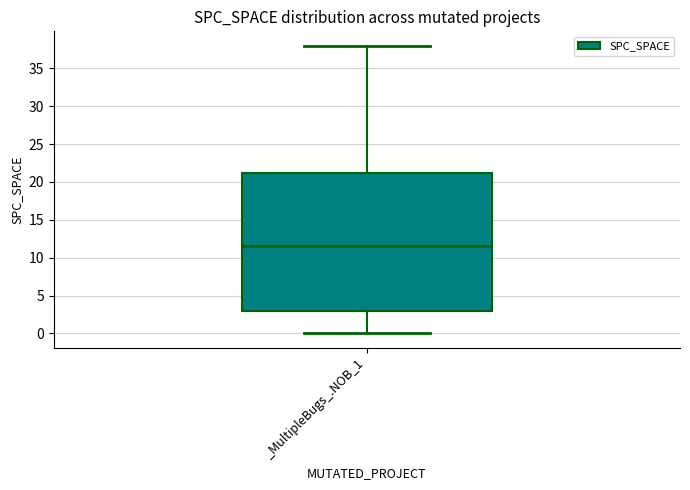

Where does the lower whisker of the box for _MultipleBugs_.NOB_1 end on the y-axis? The values are not printed on the chart, so give them approximately, as read against the axis.

0.0